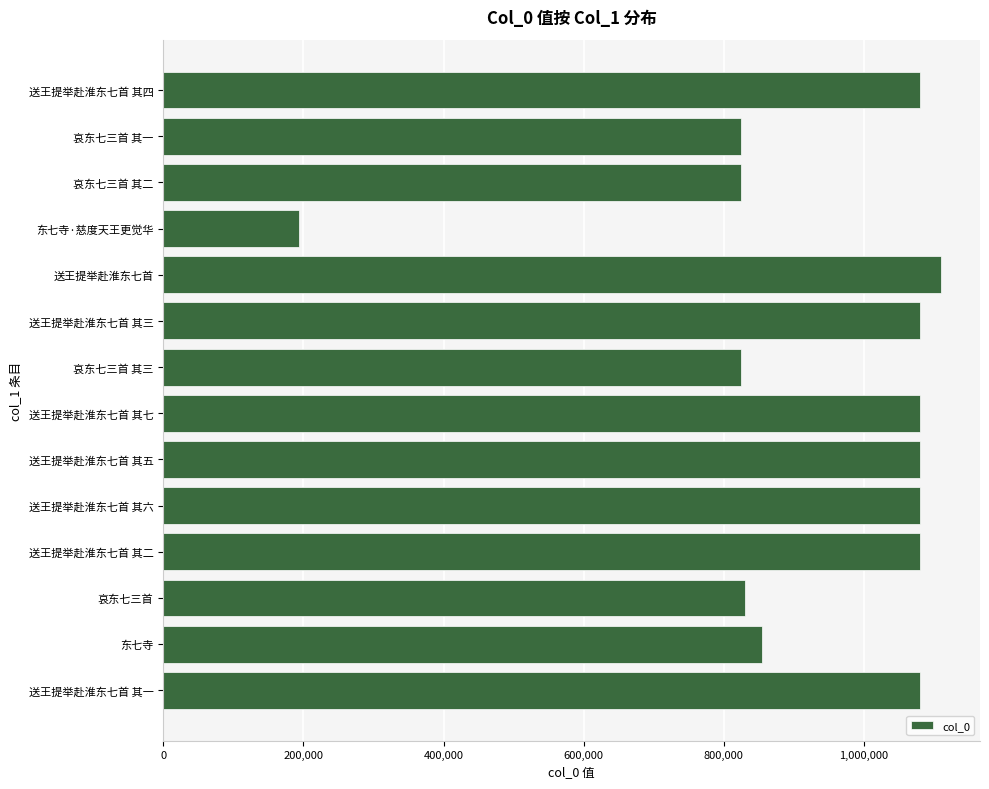

What is the sum of all values?

13025430